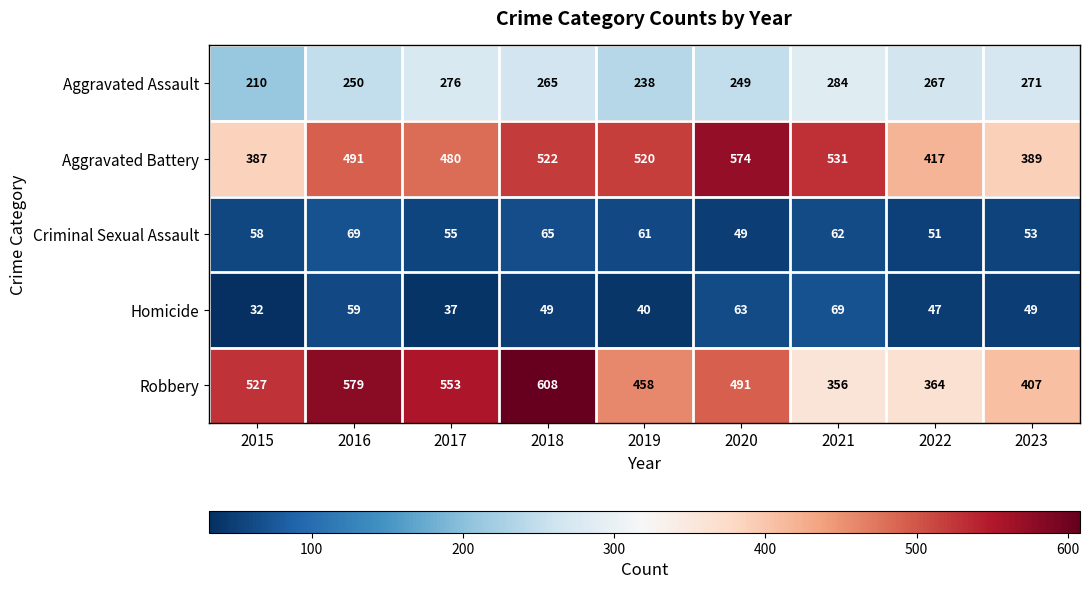

What is the difference between the Aggravated Battery values at 2015 and 2019?

133